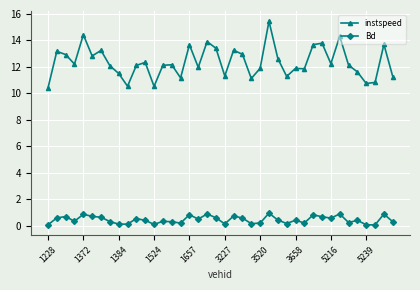

How many lines are shown in the chart?

2